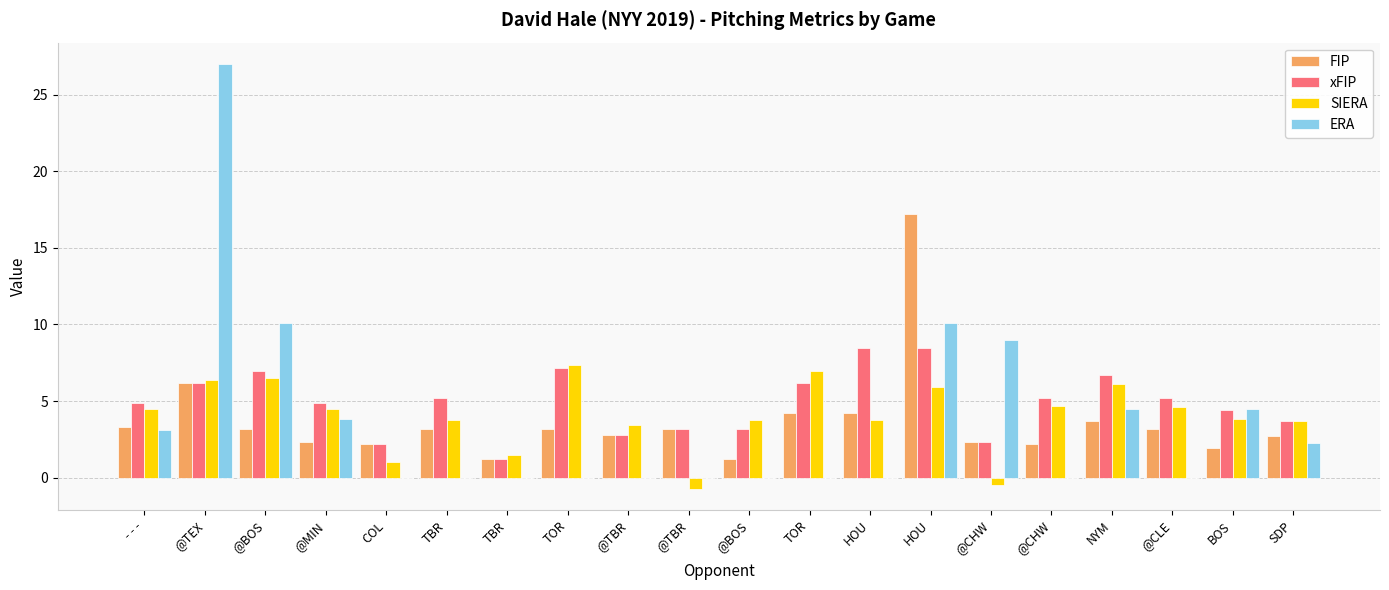

How many categories are shown in the chart?

20